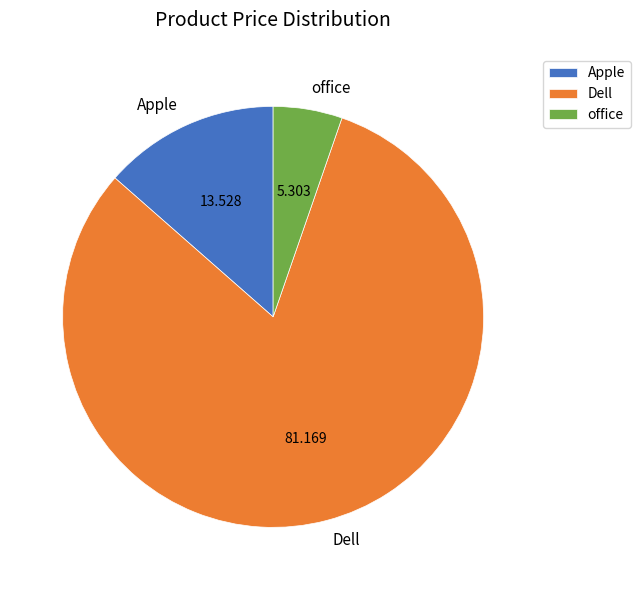

True or false: office accounts for 5% of the total.

True